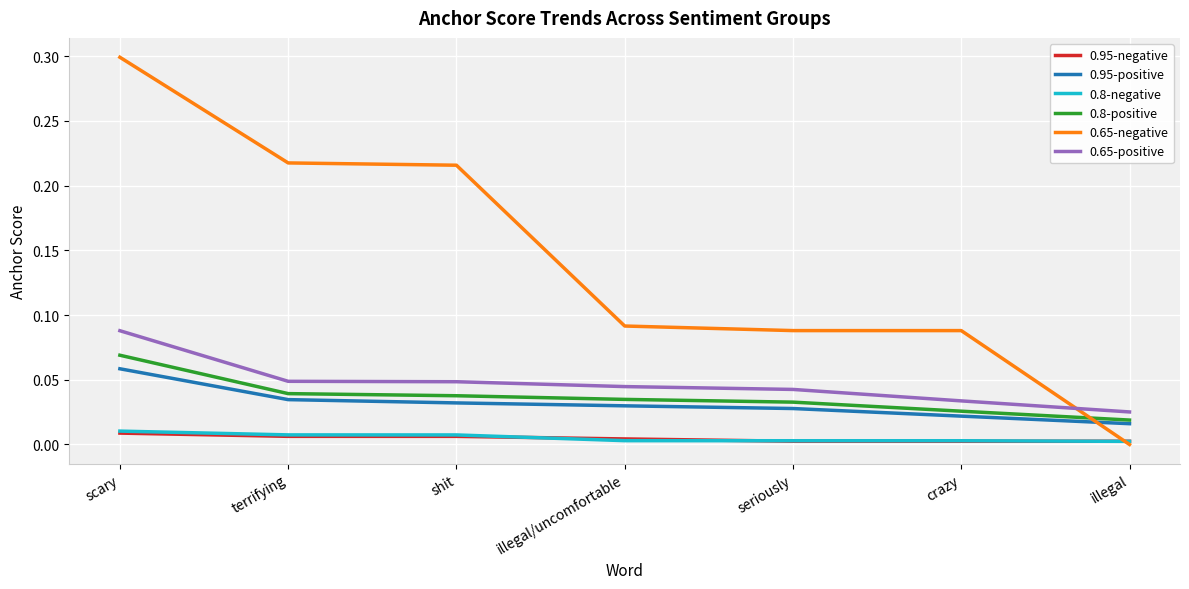

True or false: 0.95-positive and 0.95-negative cross at least once.

False